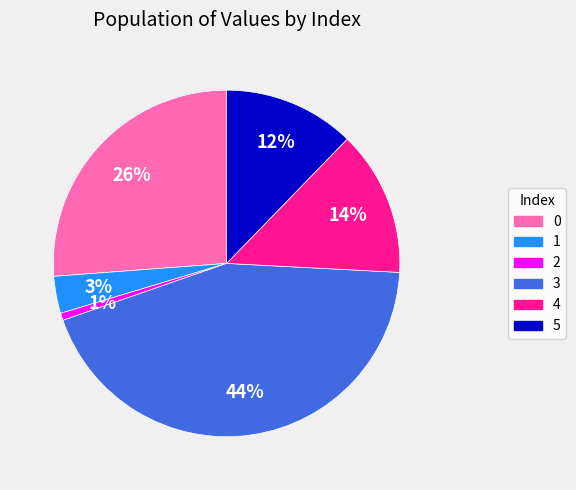

What is the ratio of the value at 0 to the value at 4?

1.9